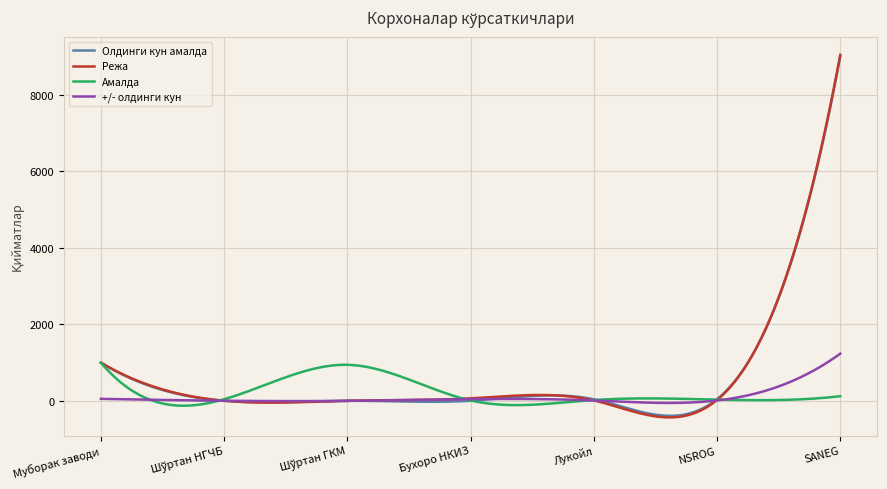

What is the maximum value for Олдинги кун амалда?

9000.0